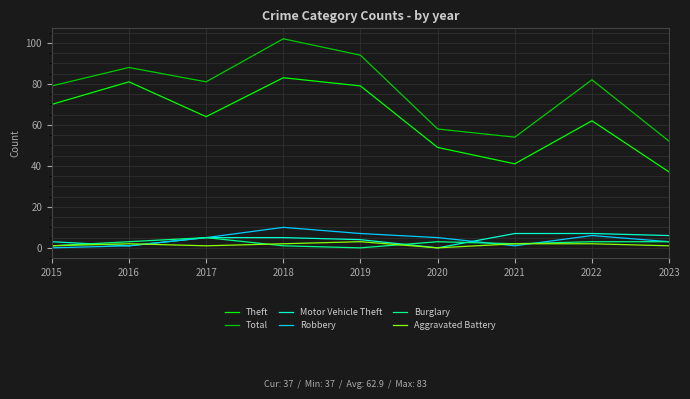

How many times do Robbery and Aggravated Battery cross each other?

3